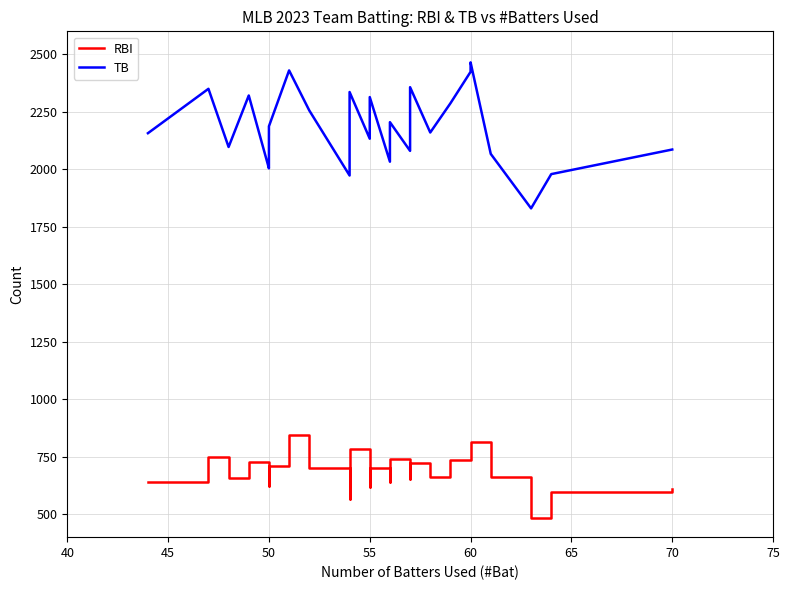

In RBI, how many points are higher than both neighbors (excluding endpoints)?

8